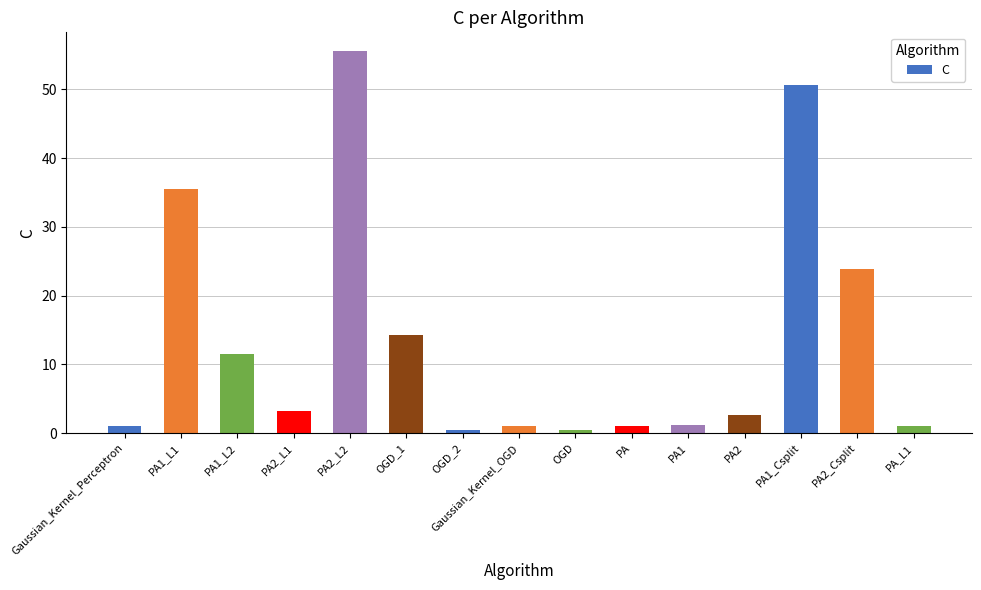

Is it true that the value at PA1 is 1.2?

True